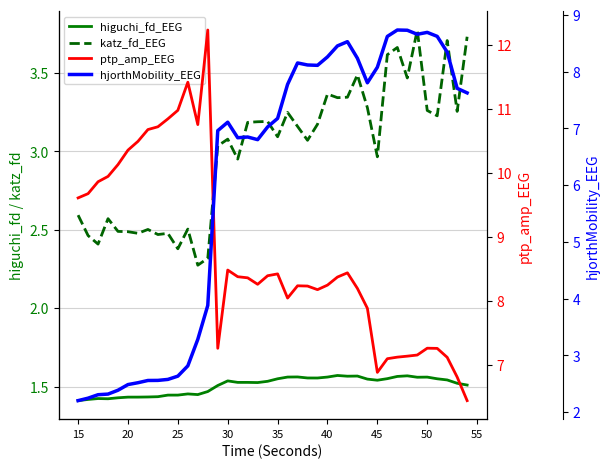

The value of katz_fd_EEG at 17 is 0.7. True or false?

False